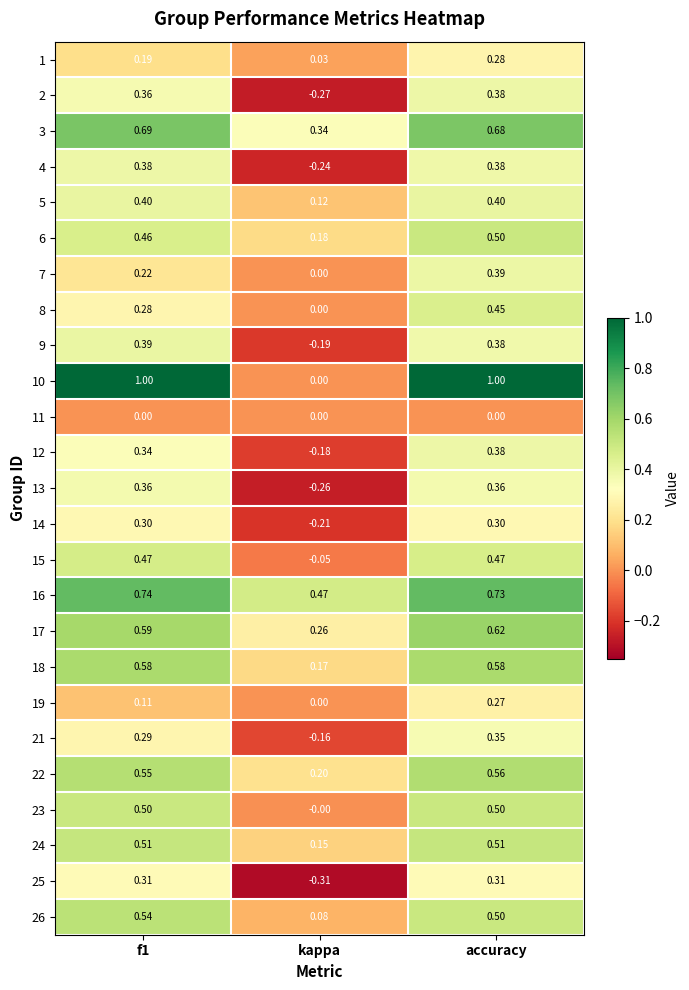

Where is 2 nearest to the value 0?

kappa